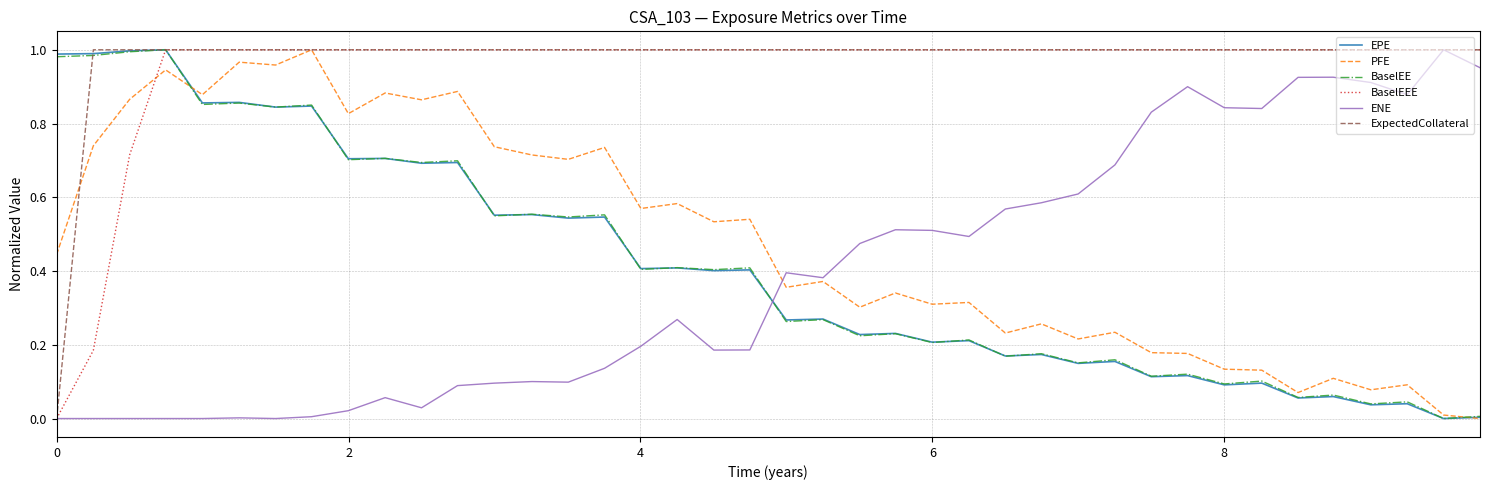

True or false: BaselEE and ENE intersect in this chart.

True